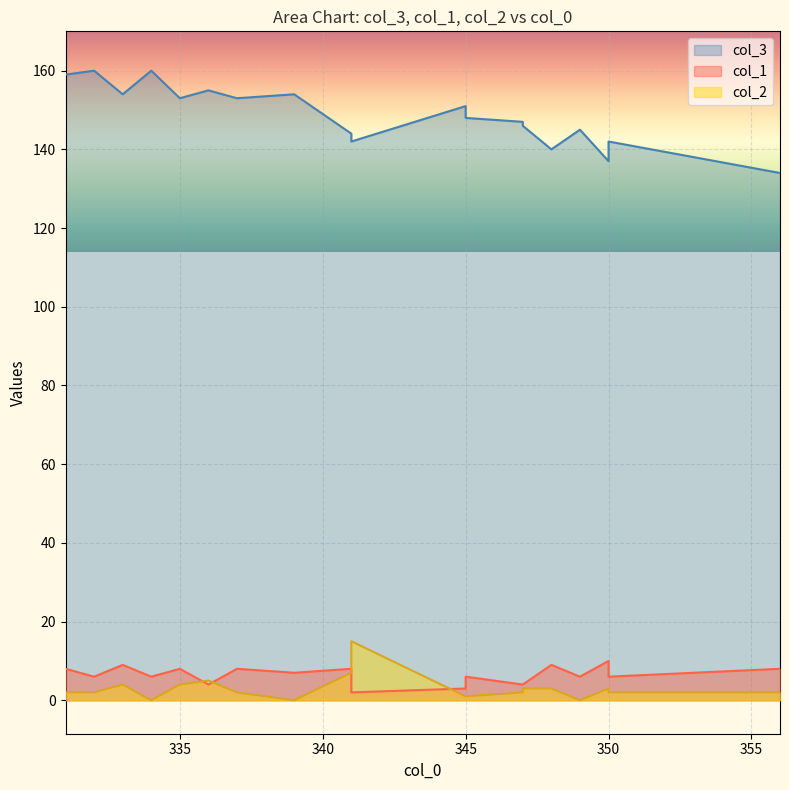

True or false: col_2 has a value of 2 at 356.

True